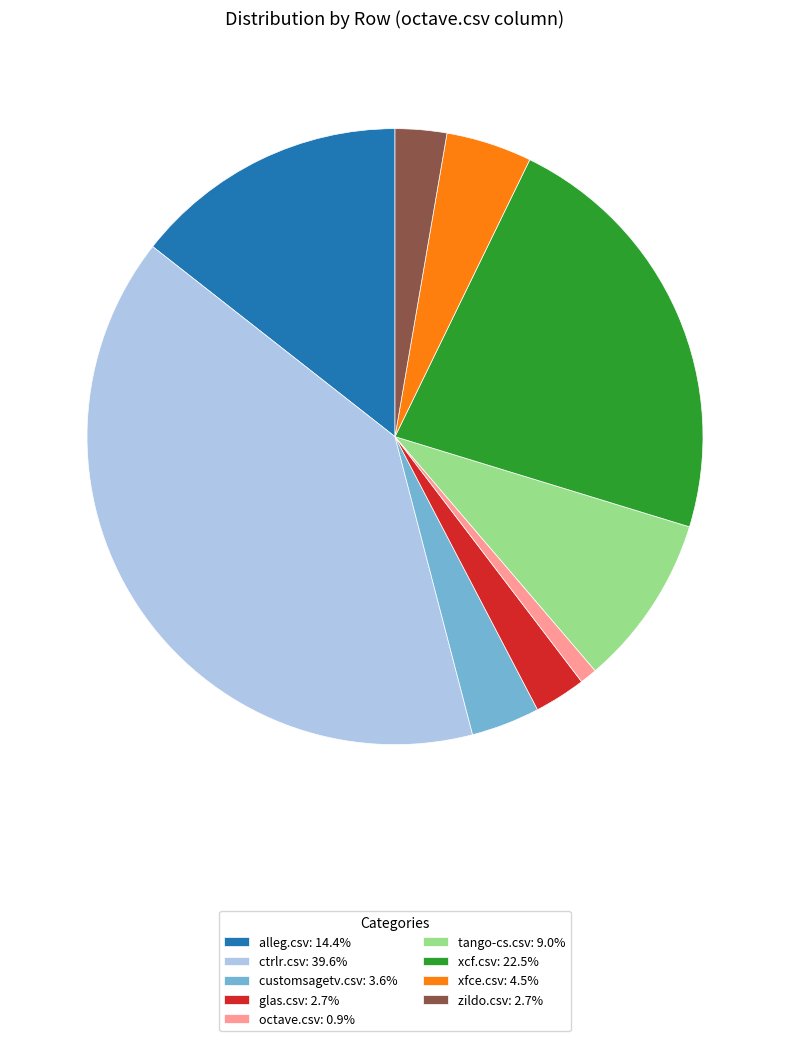

Does tango-cs.csv represent more than half of the total?

No